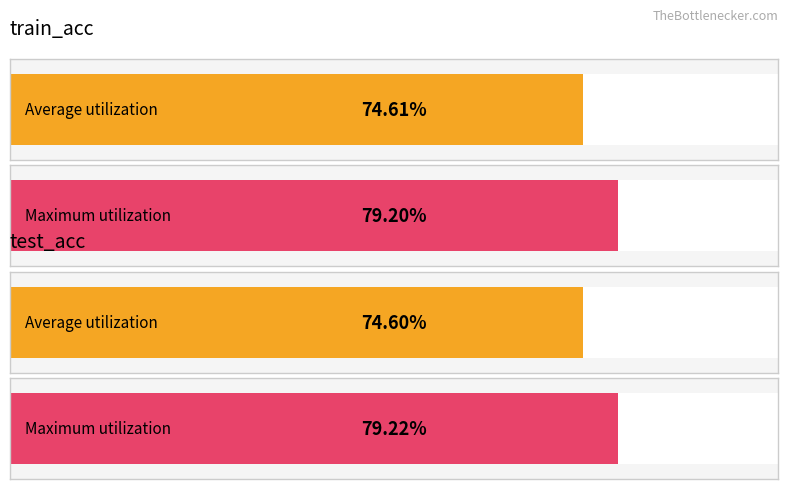

Which series has the largest total across all categories?

train_acc